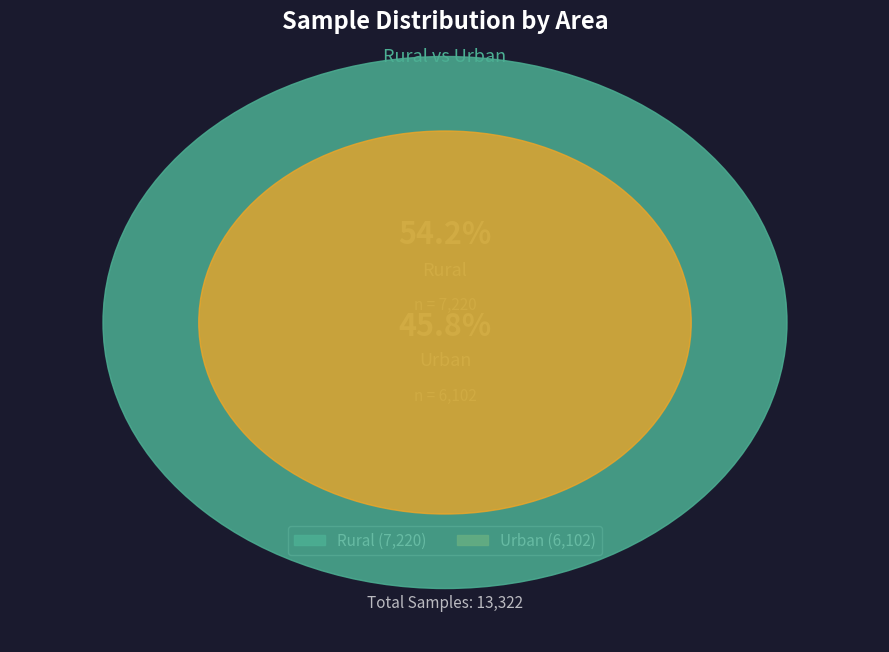

Rank the categories by value from lowest to highest.

Urban, Rural